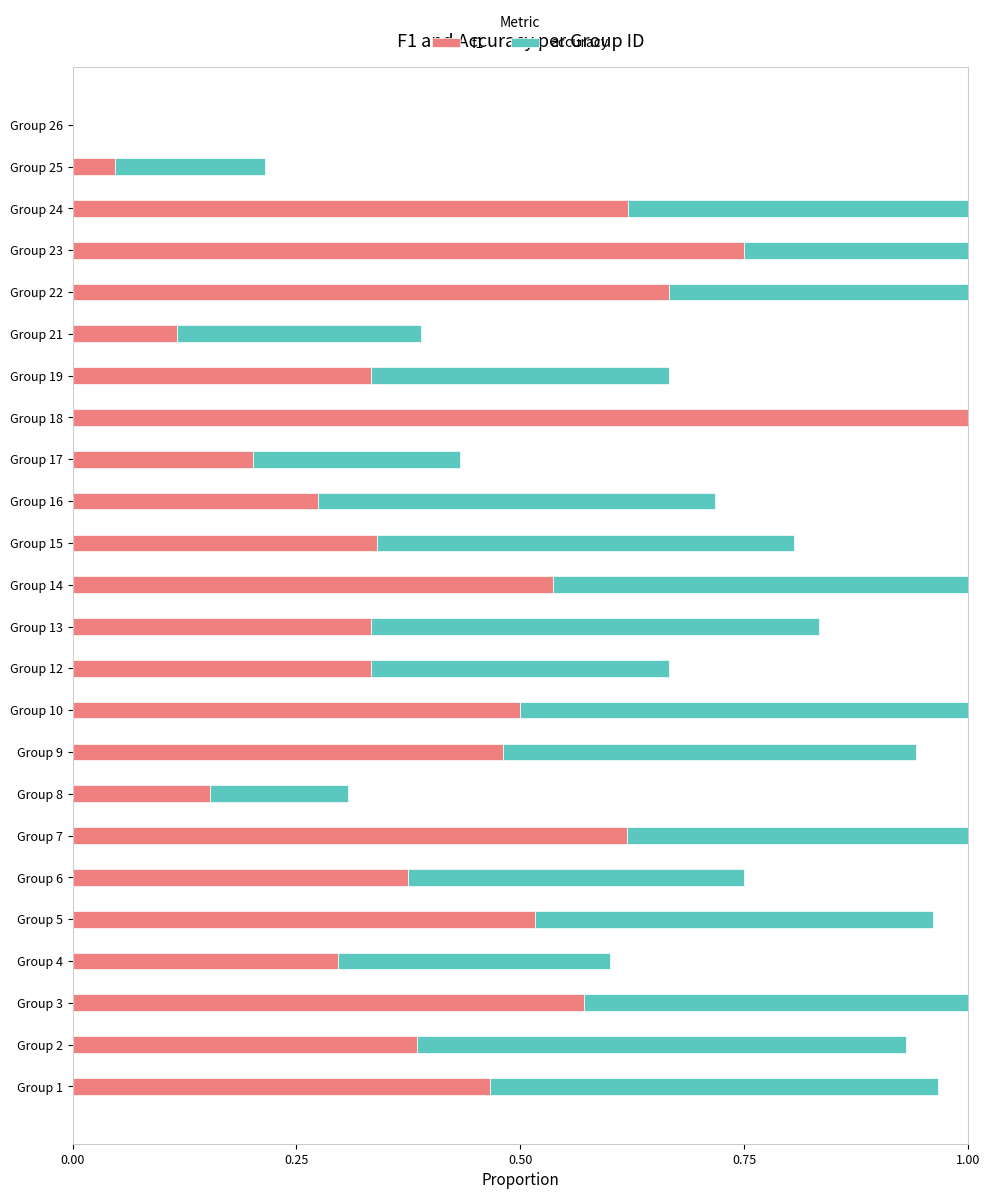

What is the sum of all f1 values?

9.9